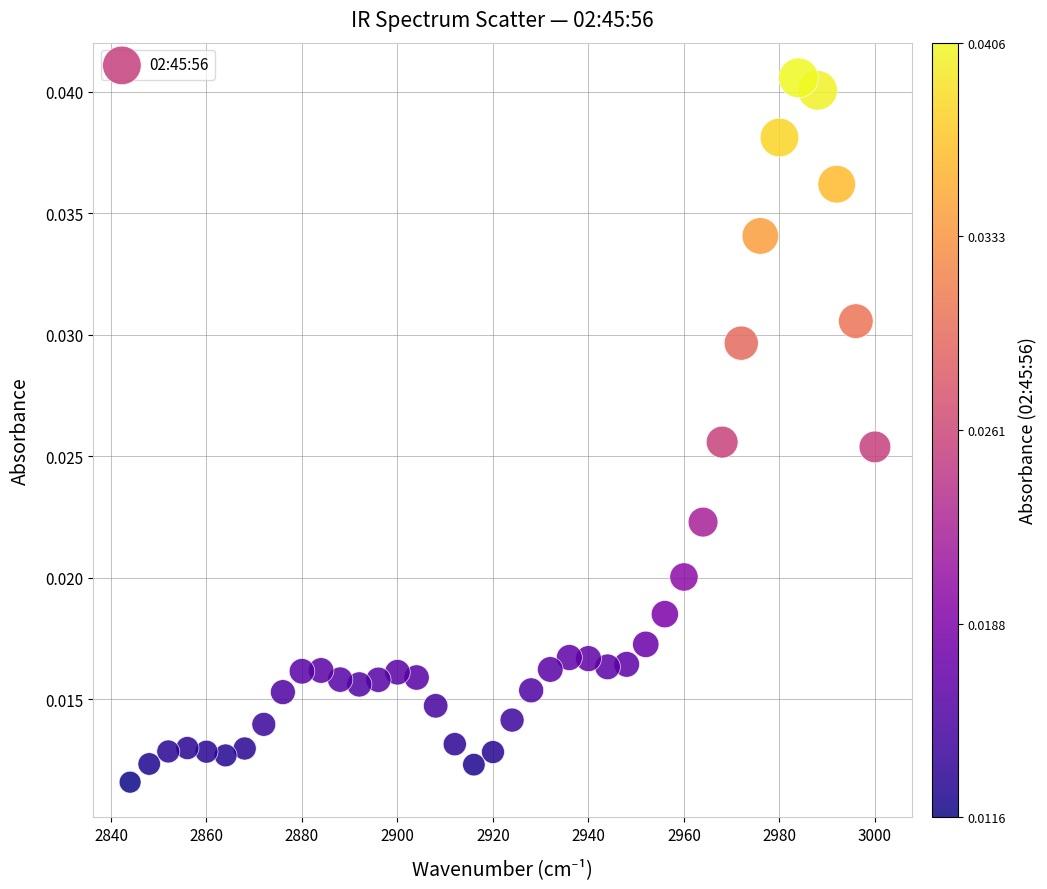

What is the range of X values (max minus min)?

156.0